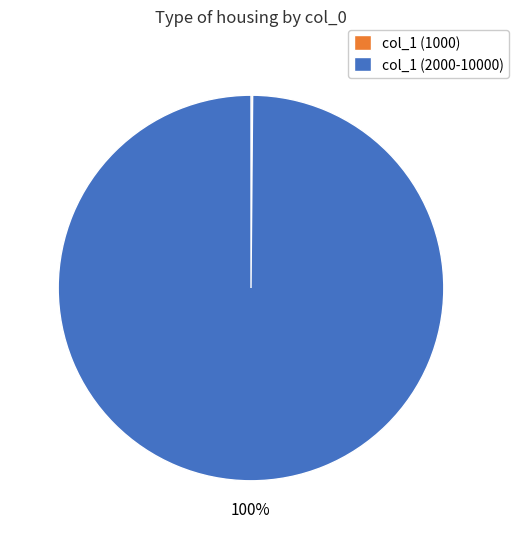

True or false: col_1 (2000-10000) accounts for 100% of the total.

True